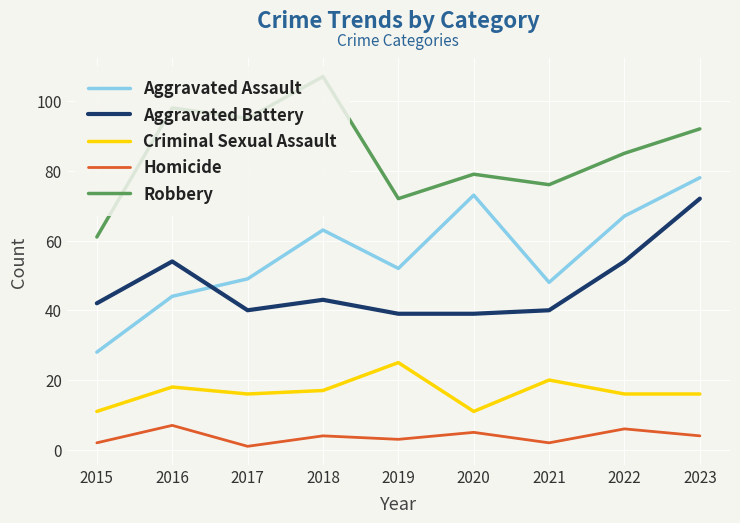

Rank the series by their maximum value, from lowest to highest.

Homicide, Criminal Sexual Assault, Aggravated Battery, Aggravated Assault, Robbery